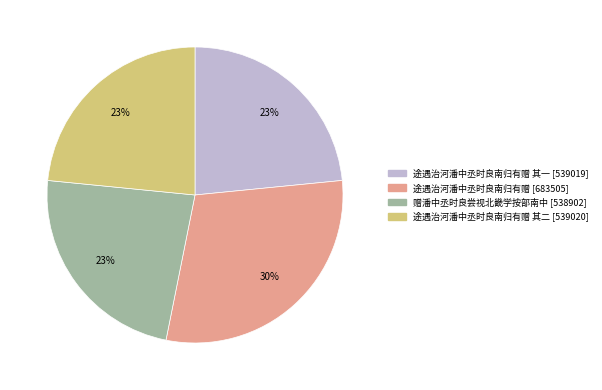

Is there any slice that represents more than half of the pie?

No